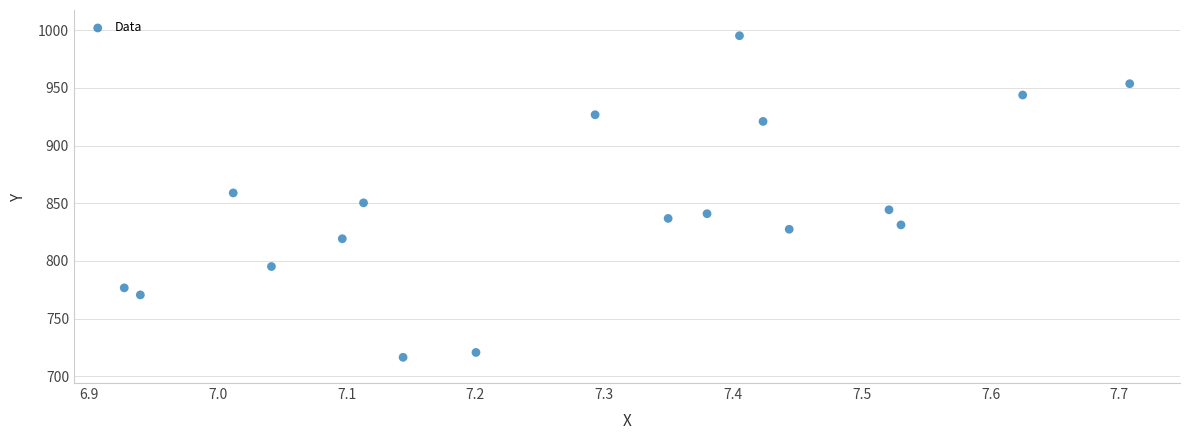

What is the range of X values (max minus min)?

0.8